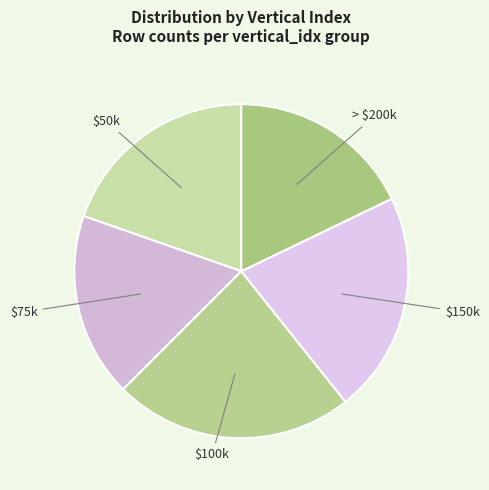

Does any single category account for the majority?

No